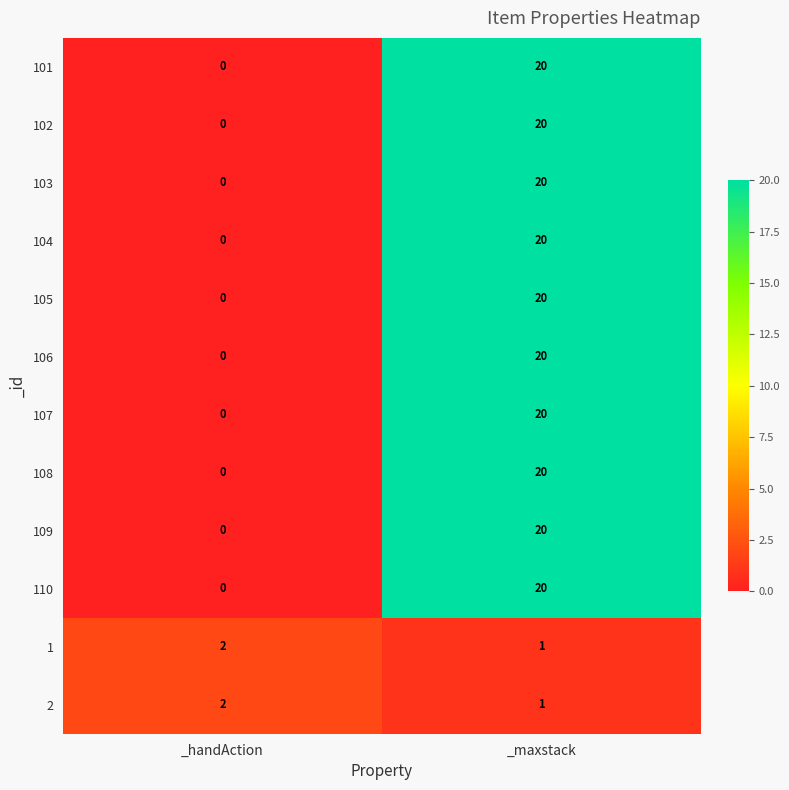

What is the difference between the highest and lowest values at _maxstack?

19